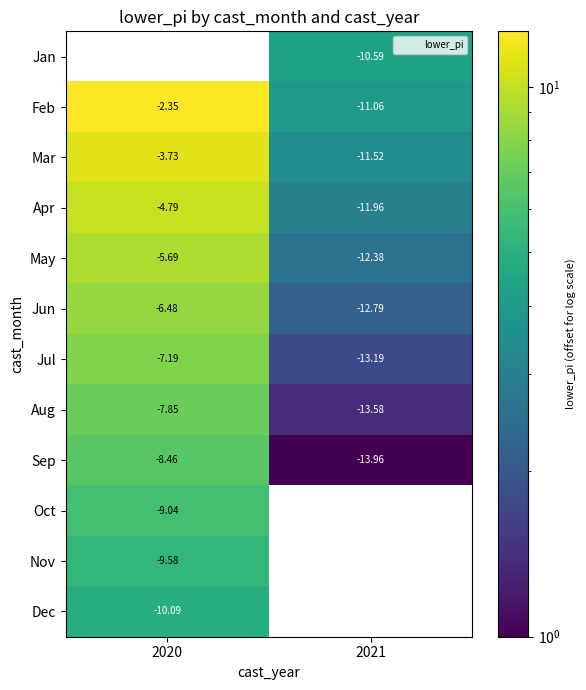

Count the number of data series in this chart.

12